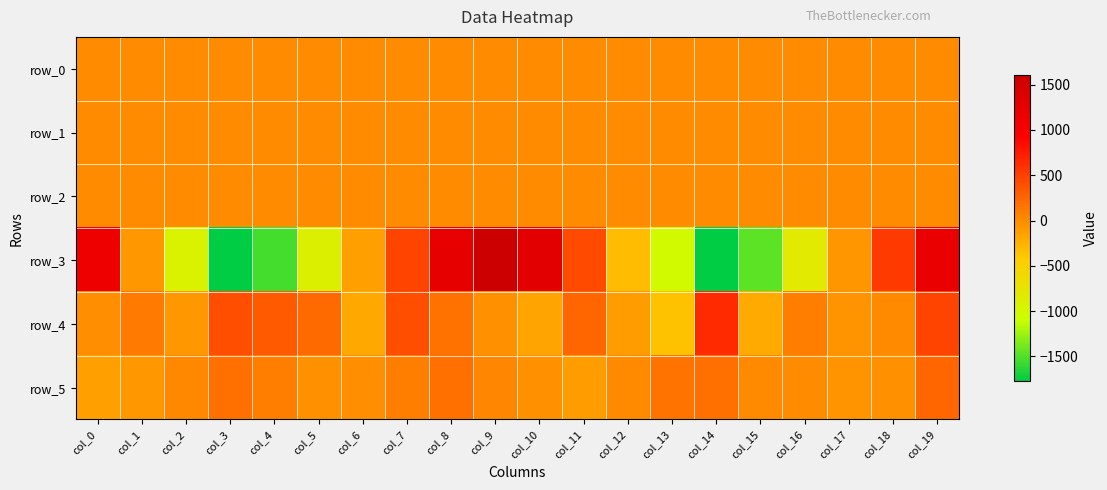

Rank the series by their maximum value, from lowest to highest.

row_0, row_1, row_2, row_5, row_4, row_3